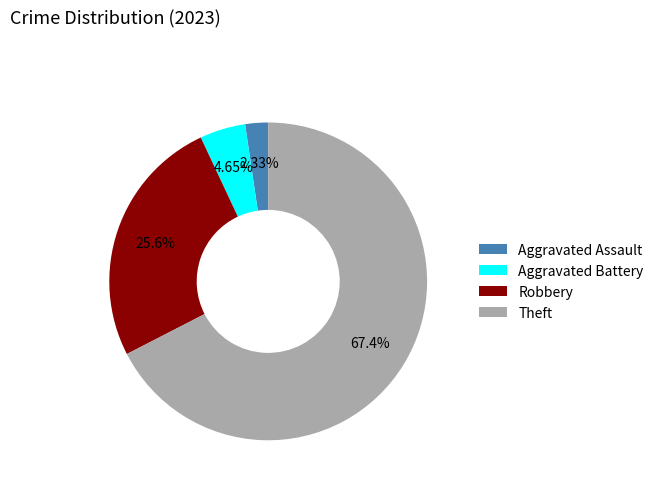

To the nearest percent, what is the difference between the largest and smallest slice percentages?

65%